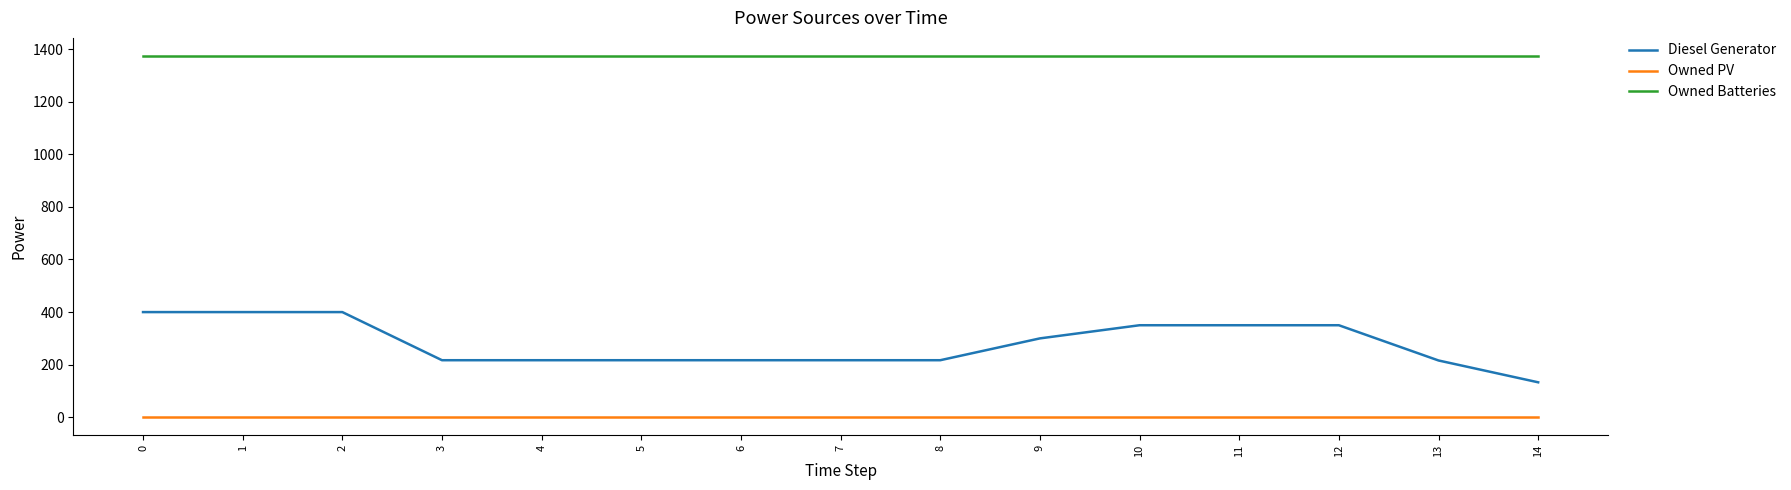

List the series in order of their overall mean, lowest first.

Owned PV, Diesel Generator, Owned Batteries